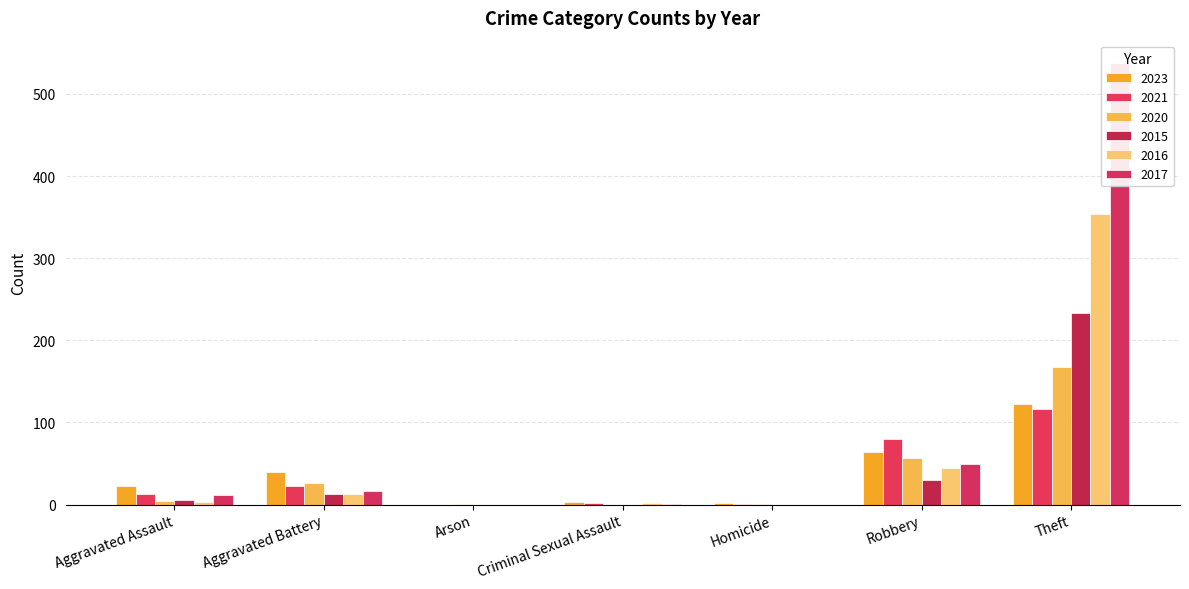

Rank the categories by 2023 value from highest to lowest.

Theft, Robbery, Aggravated Battery, Aggravated Assault, Criminal Sexual Assault, Homicide, Arson